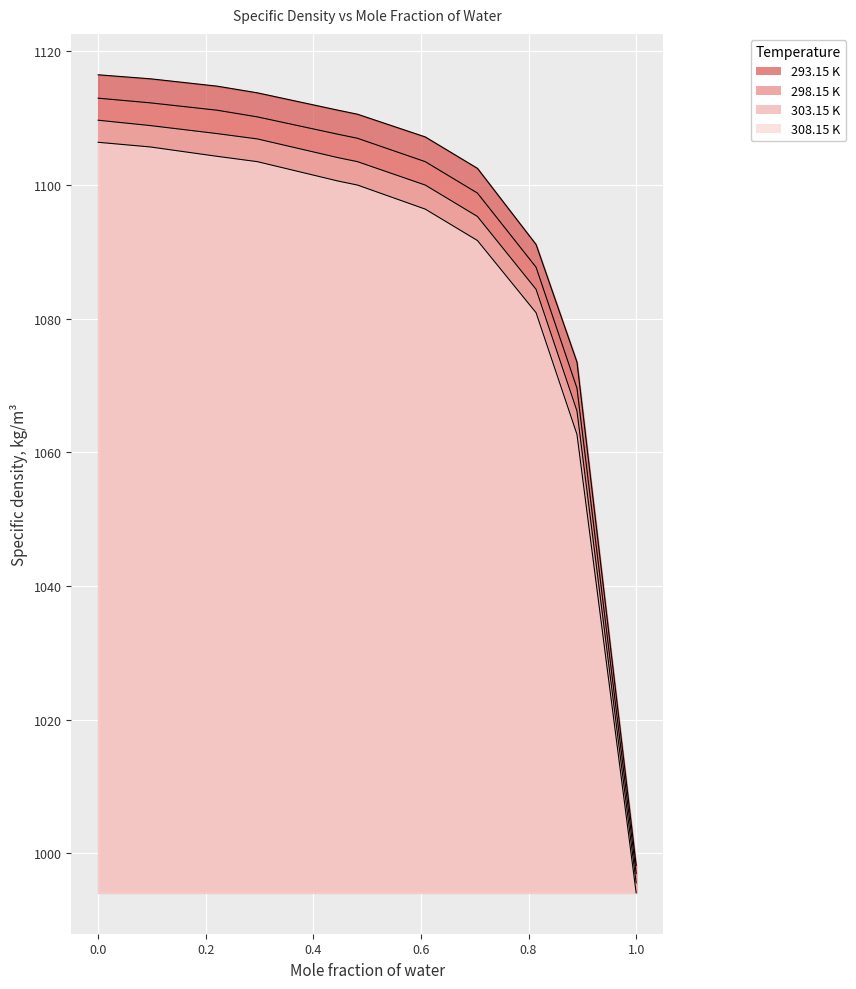

What is the smallest value displayed?

994.1